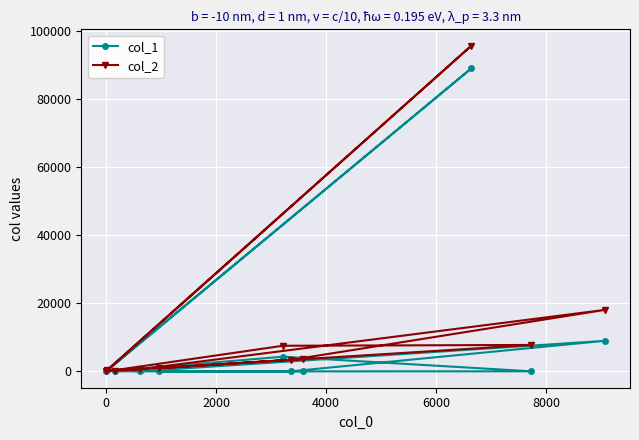

True or false: col_1 and col_2 intersect in this chart.

False